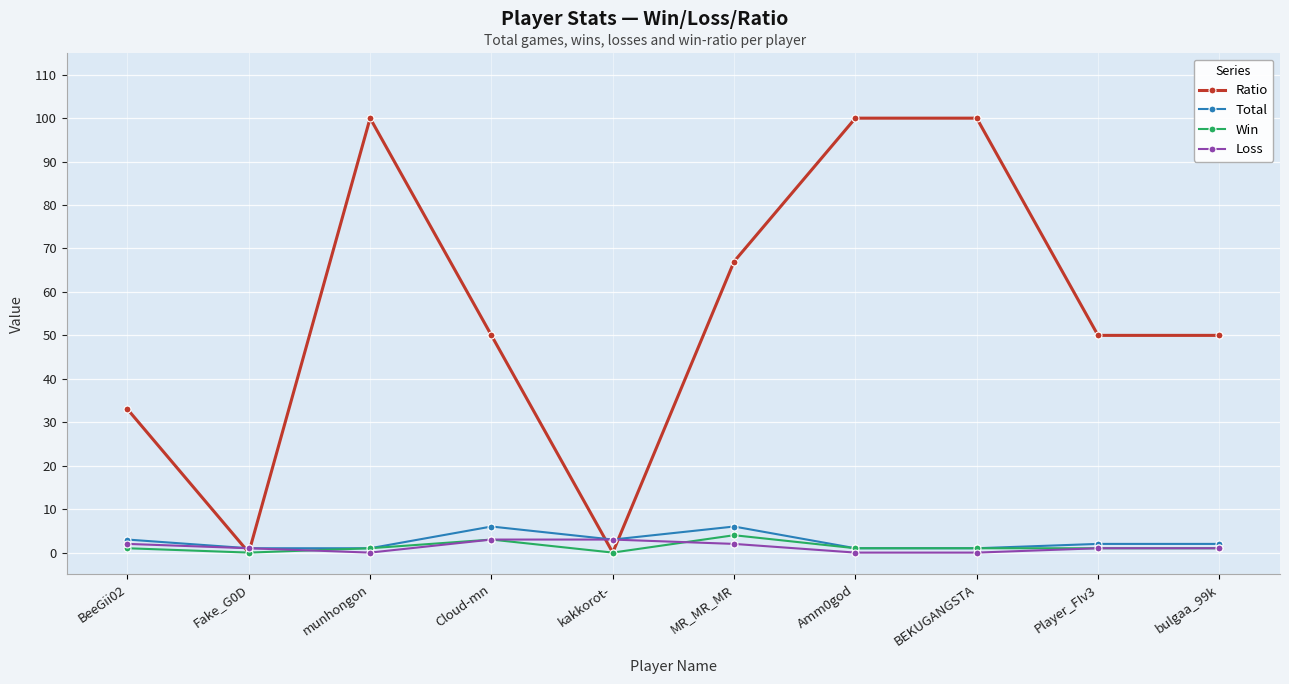

True or false: Total has more than 0 interior local peaks.

True